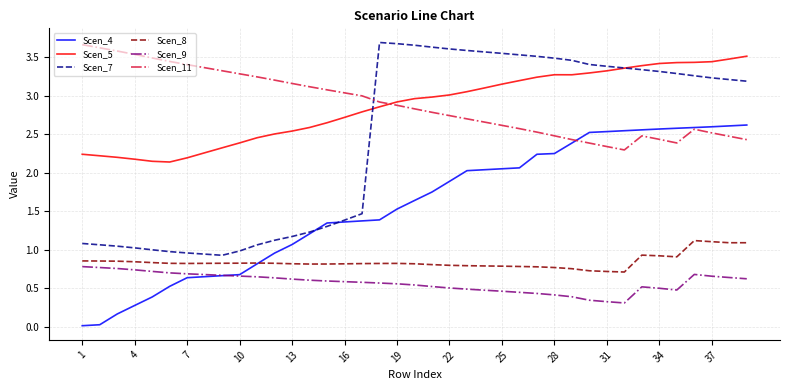

True or false: Scen_8 and Scen_11 cross at least once.

False